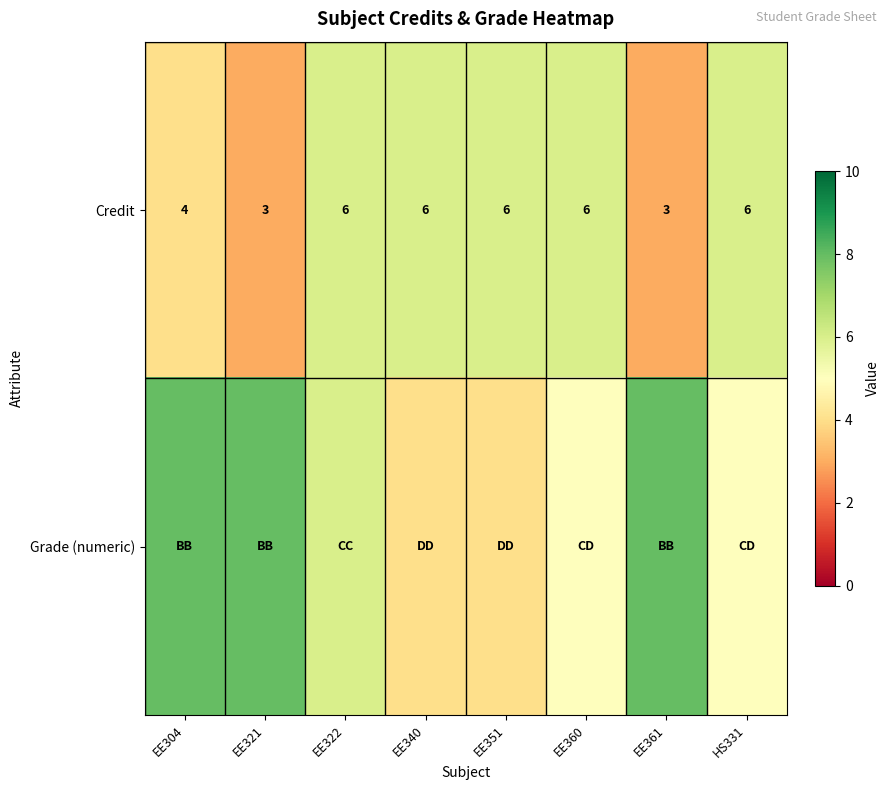

How many data points does each series have?

8